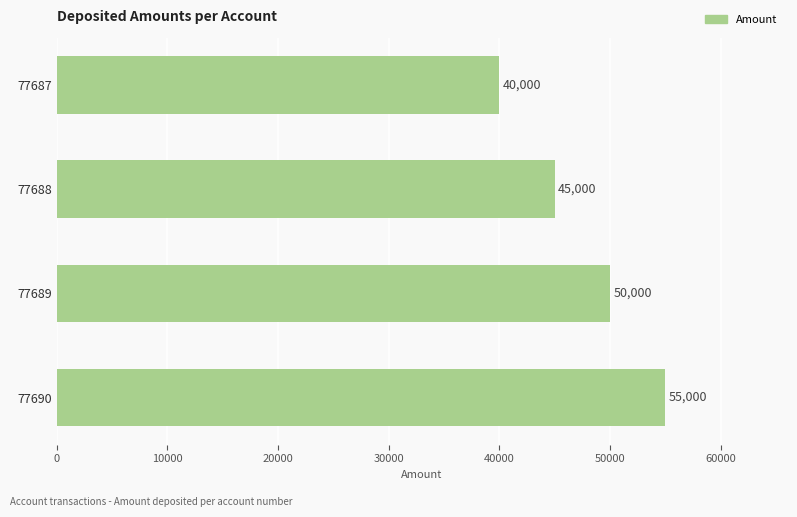

True or false: the data shows 26634 at 77688.

False